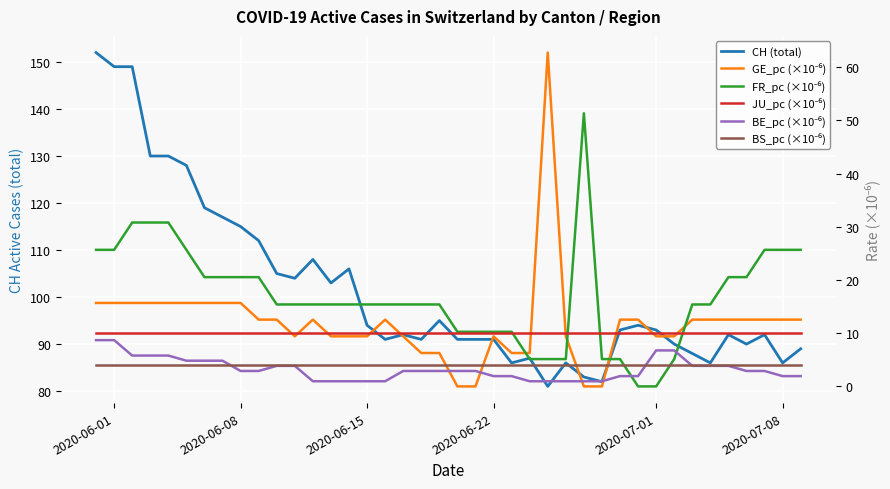

True or false: CH (total) and JU_pc (×10⁻⁶) intersect in this chart.

False